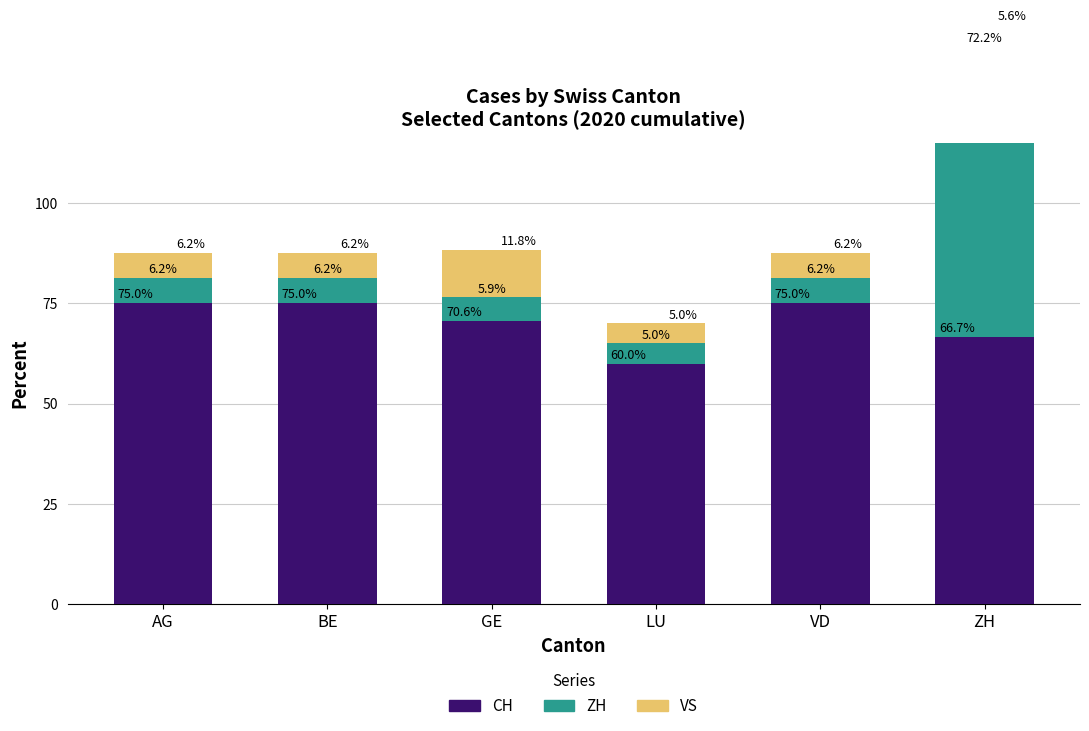

The value of VS at GE is 11.8. True or false?

True